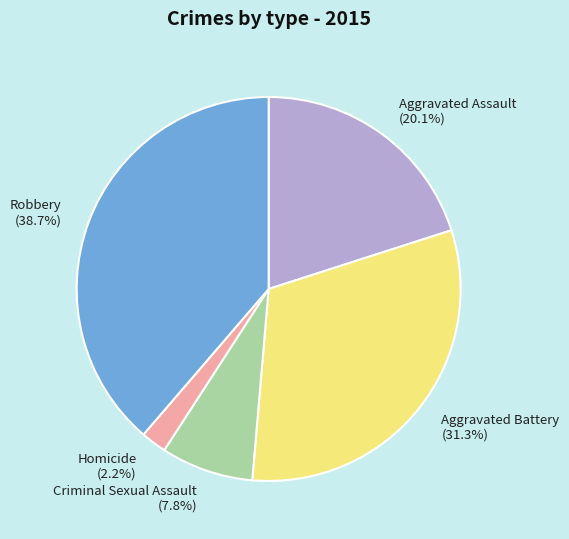

To the nearest percent, what is the combined percentage of Homicide and Aggravated Assault?

22%